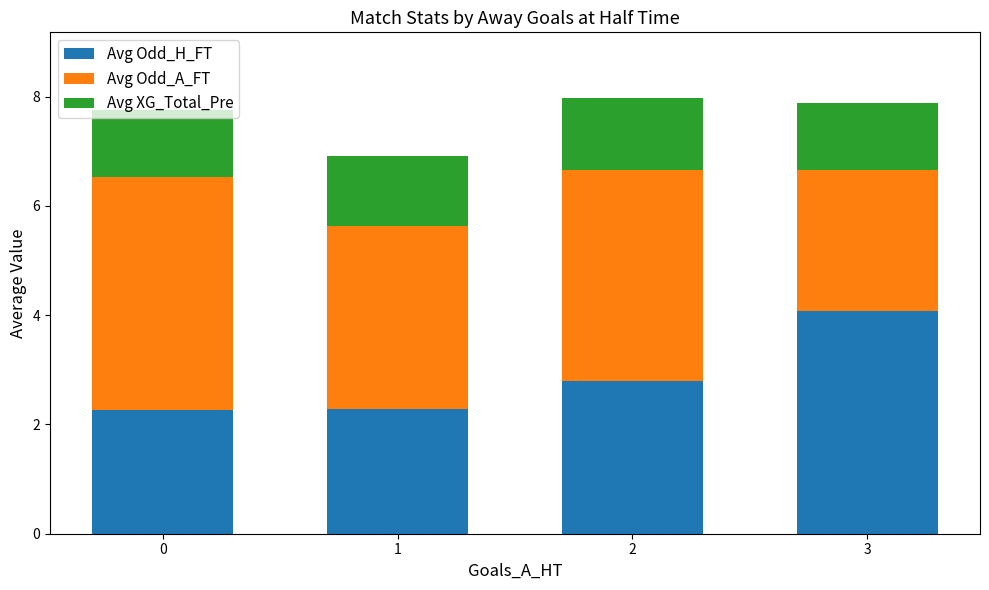

Is it true that Avg Odd_H_FT equals 2.8 at 2?

True